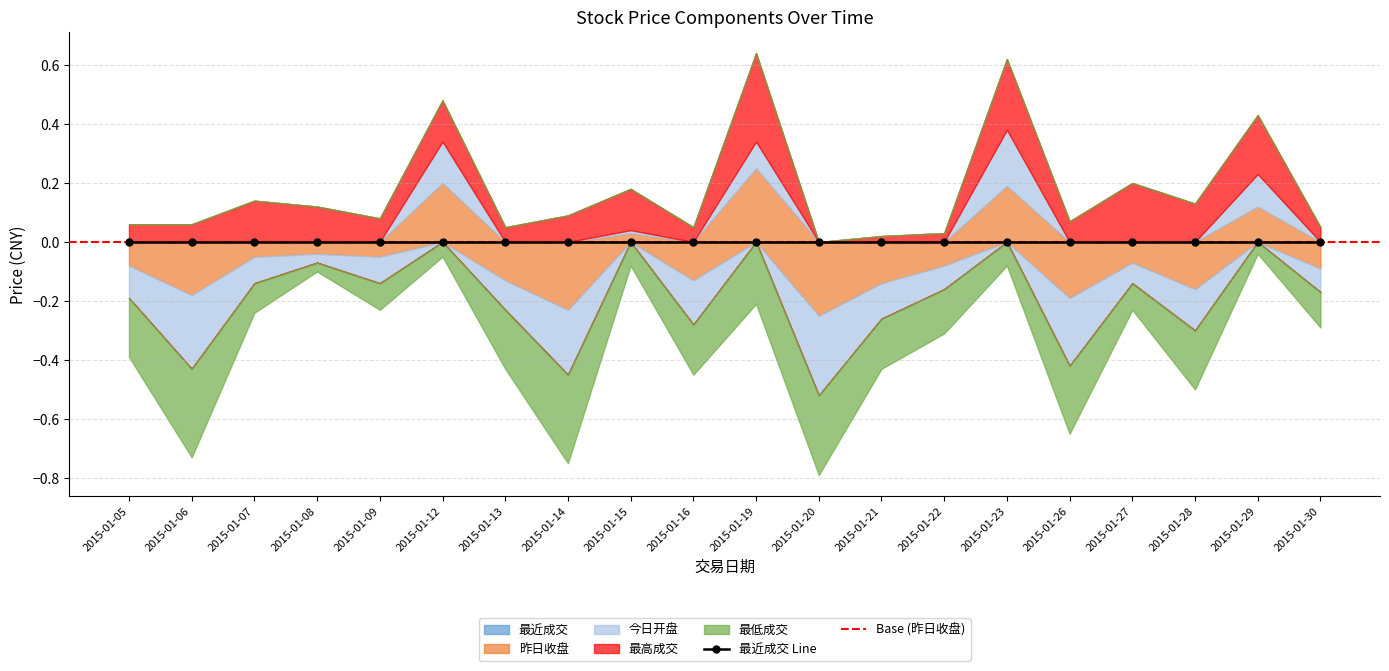

How many series are shown in this chart?

5